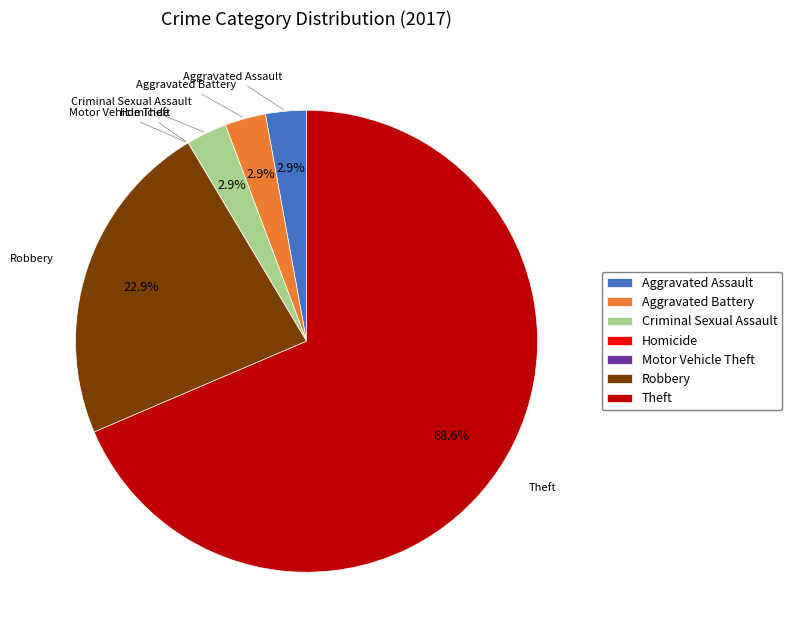

Is it true that Aggravated Assault is 3% of the pie?

True